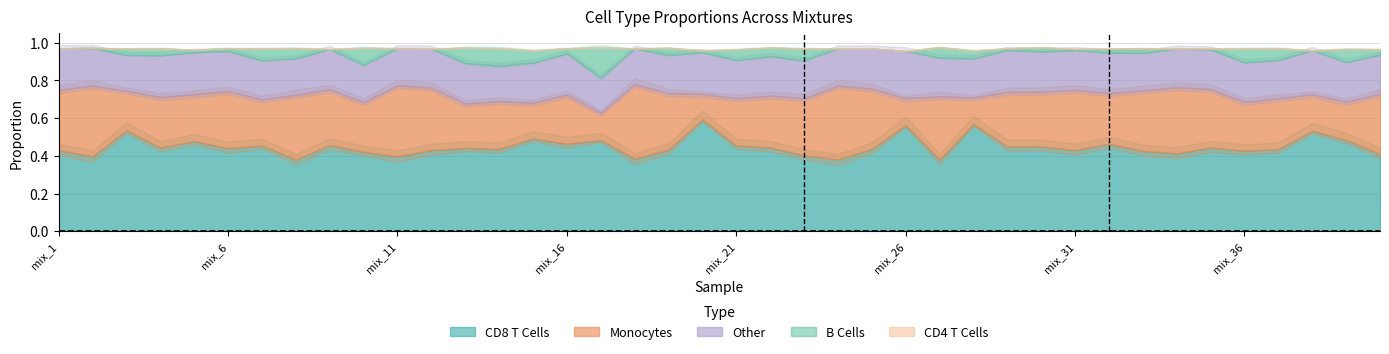

Which series has the largest total across all categories?

CD8 T Cells